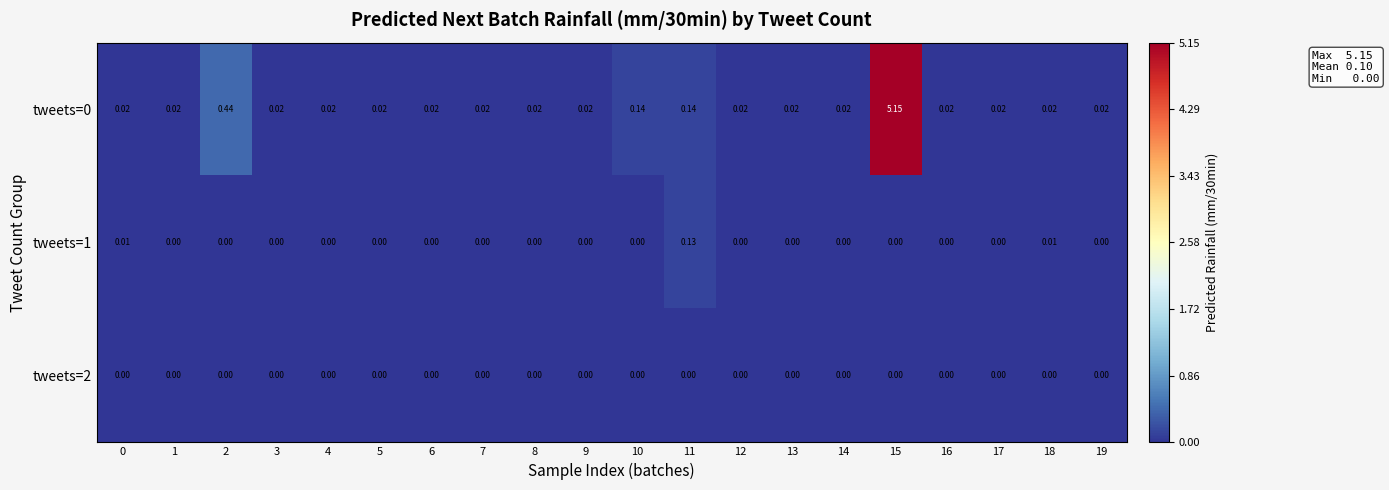

Is the value of tweets=2 at 14 greater than the value of tweets=0 at 10?

No